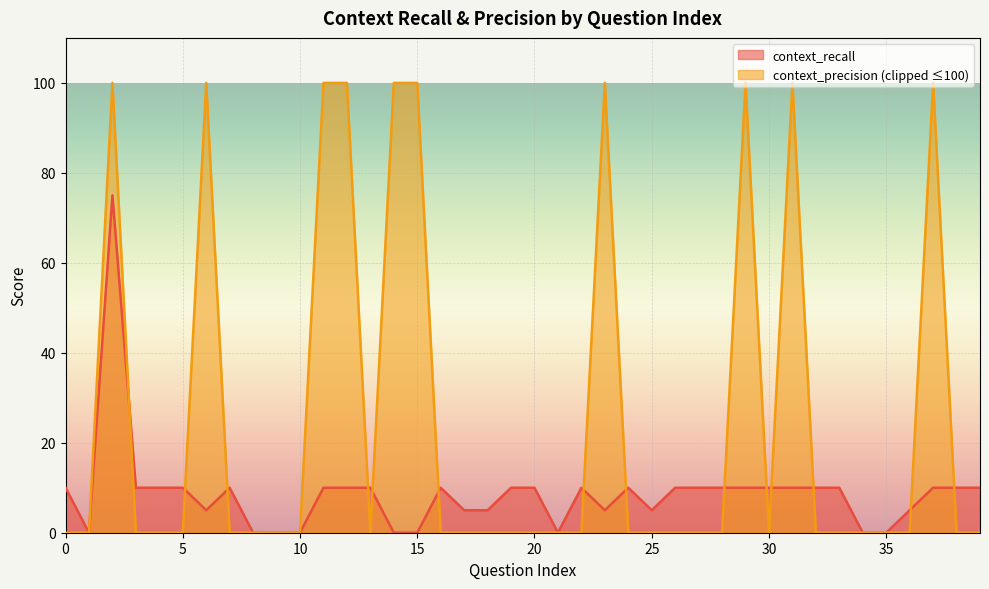

Is it true that the value at 26 is 6?

False